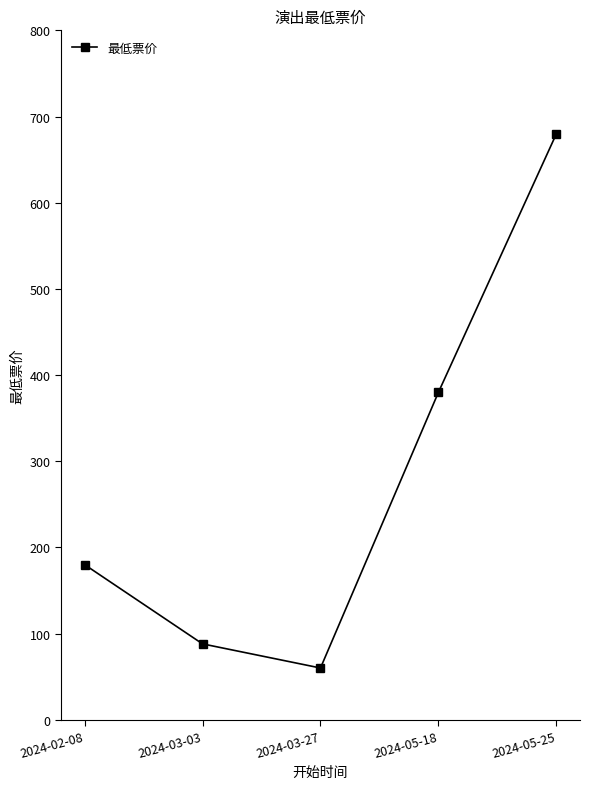

What is the greatest value displayed?

680